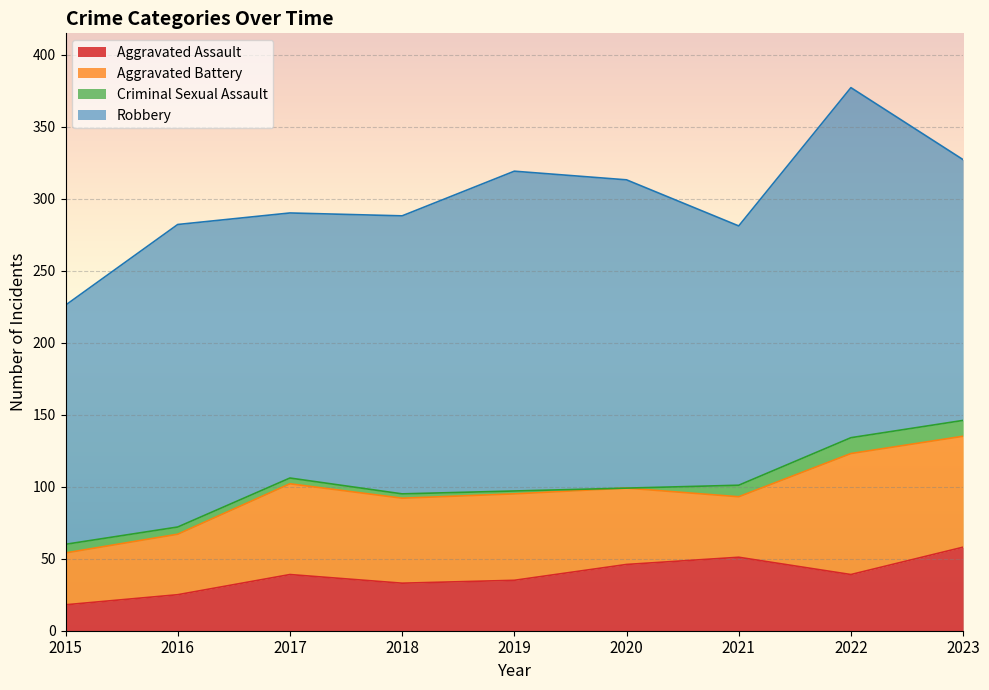

Reading left to right, extract all data points from this chart.

Aggravated Assault: 18	25	39	33	35	46	51	39	58
Aggravated Battery: 36	42	63	59	60	53	42	84	77
Criminal Sexual Assault: 6	5	4	3	2	0	8	11	11
Robbery: 166	210	184	193	222	214	180	243	181